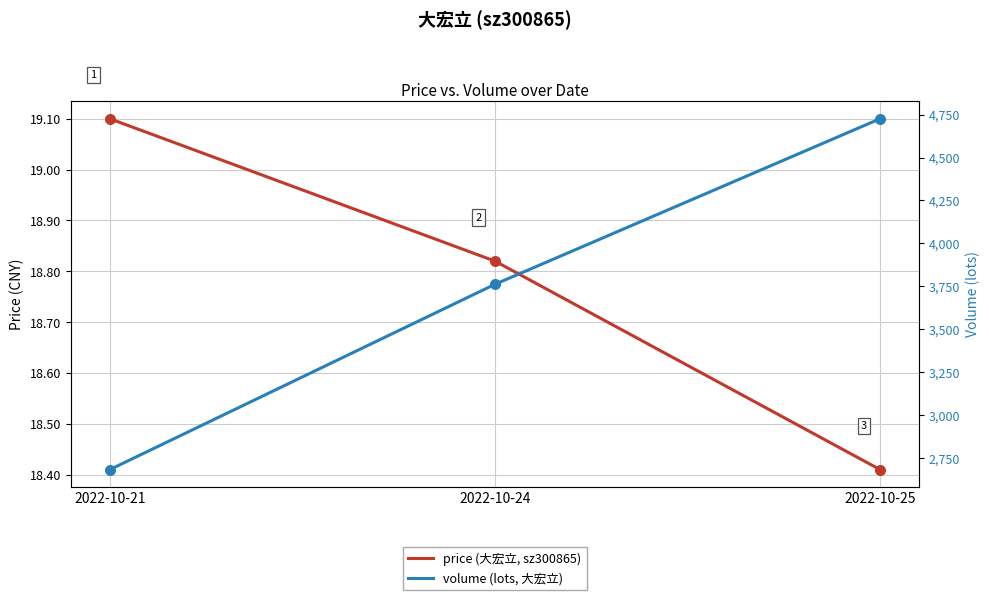

Which series has the largest total across all categories?

volume